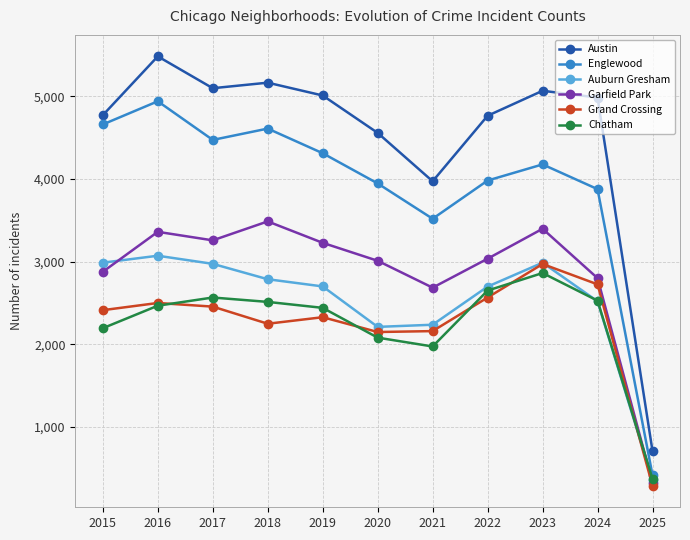

Between 2016 and 2019, which series saw the biggest shift?

Englewood